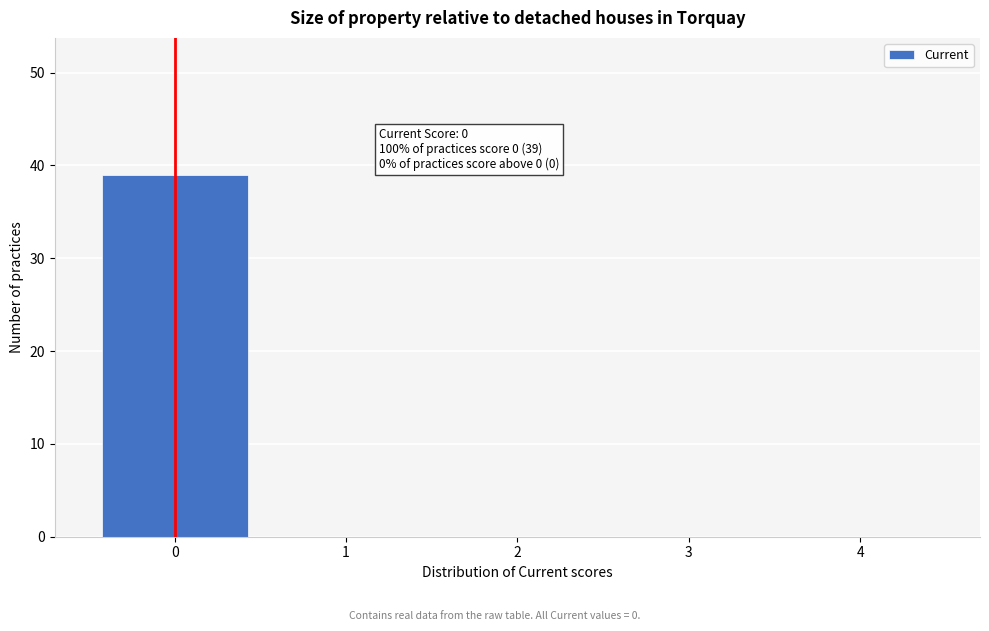

Over which range of the x-axis is the bar tallest?

-0.5 to 0.5